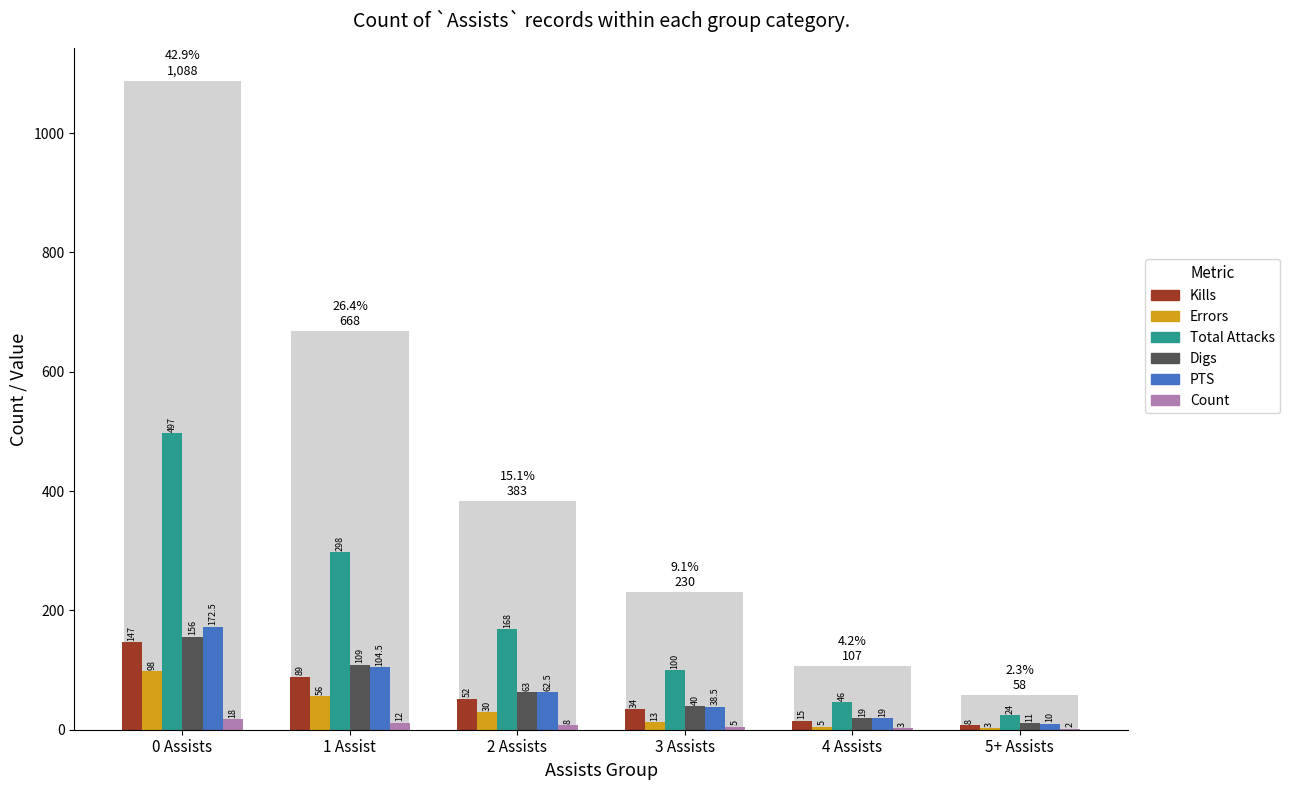

What is the difference between the maximum and minimum values in the Total Attacks series?

473.0